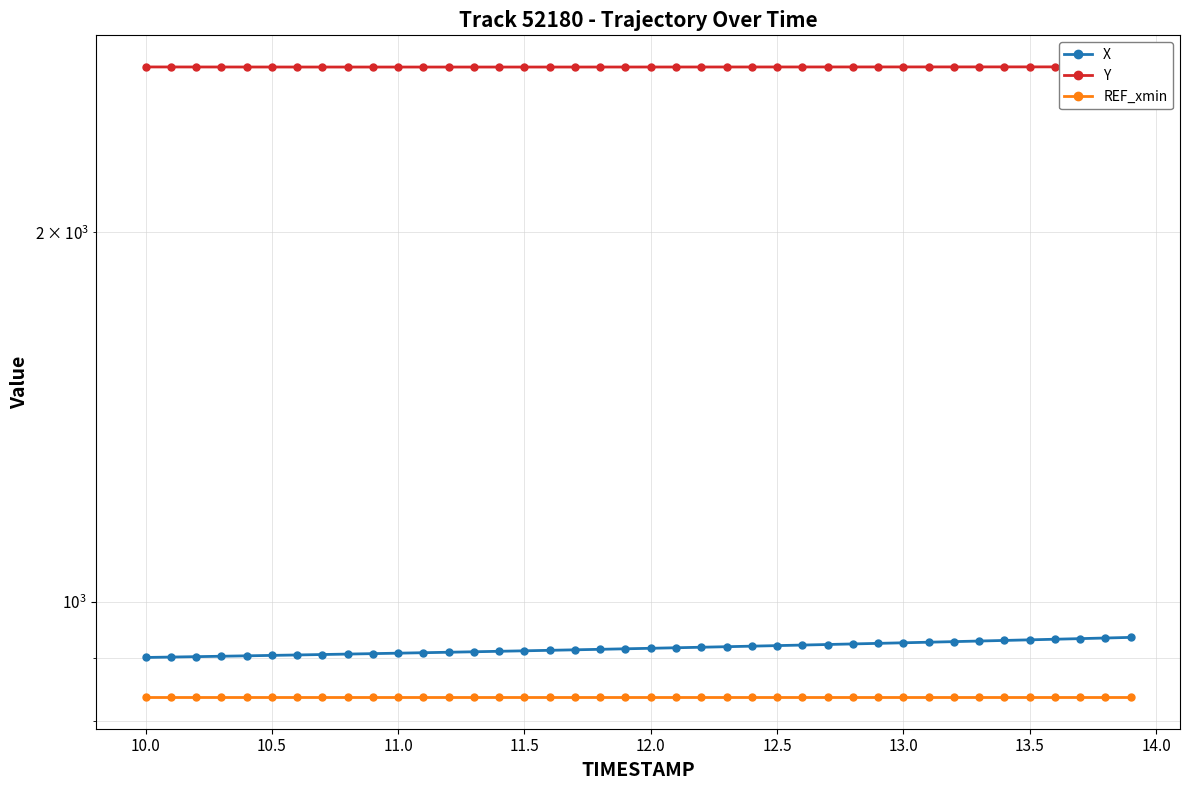

Which series has the largest total across all categories?

Y